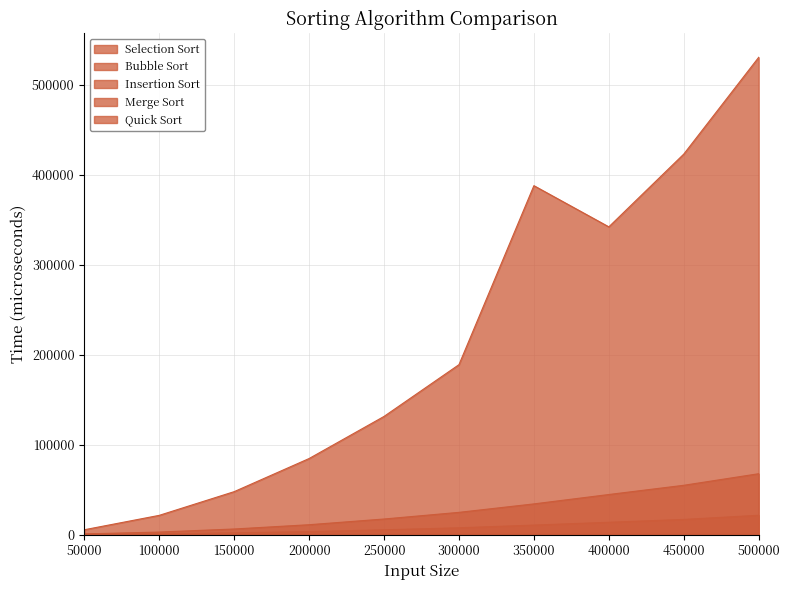

Which category has the highest value across all series?

500000